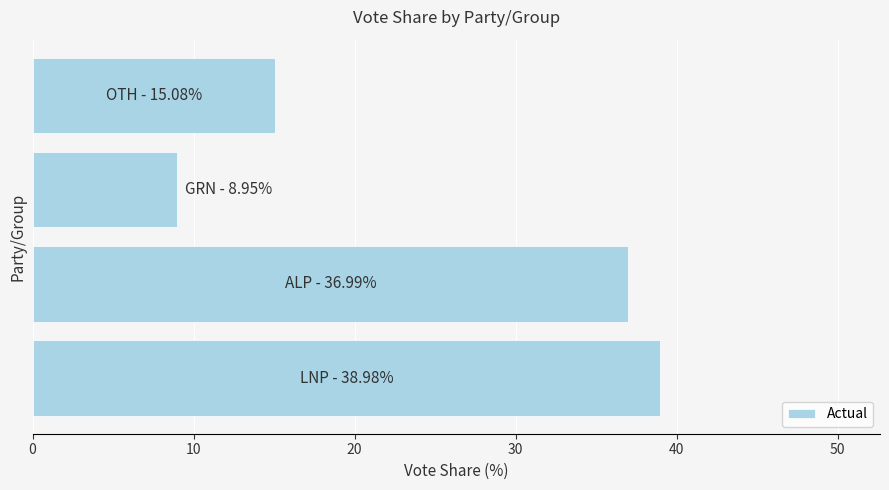

What is the greatest value displayed?

39.0